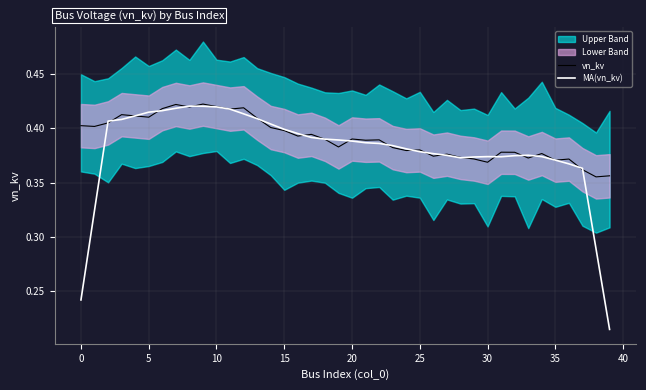

How many intersections are there between MA(vn_kv) and vn_kv?

22